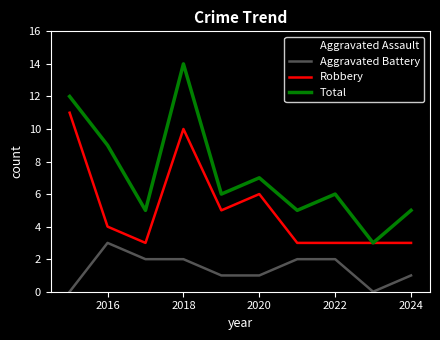

What are all the series names shown in the legend?

Aggravated Assault, Aggravated Battery, Robbery, Total